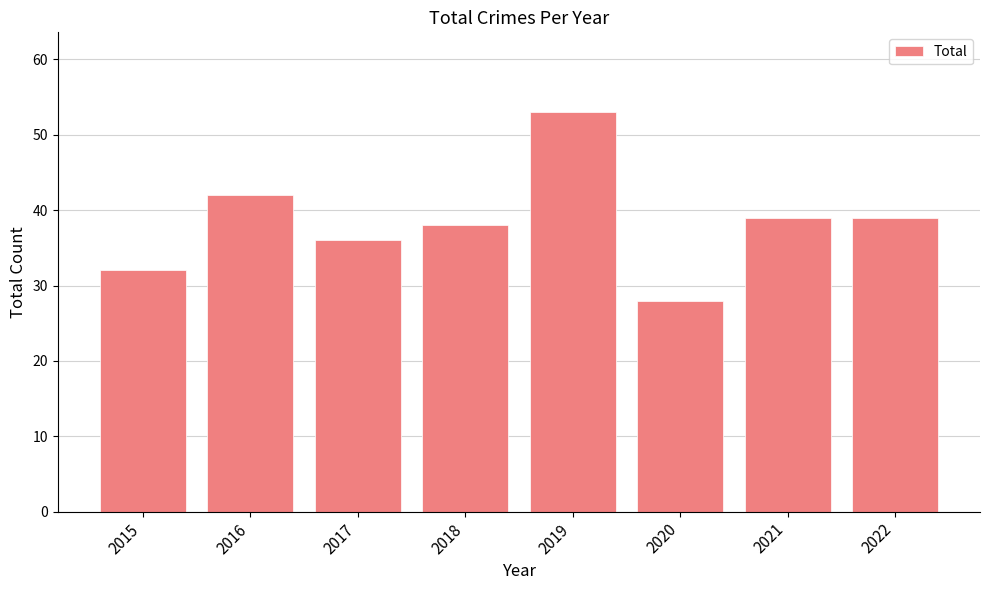

At which category does the chart reach its peak across all series?

2019